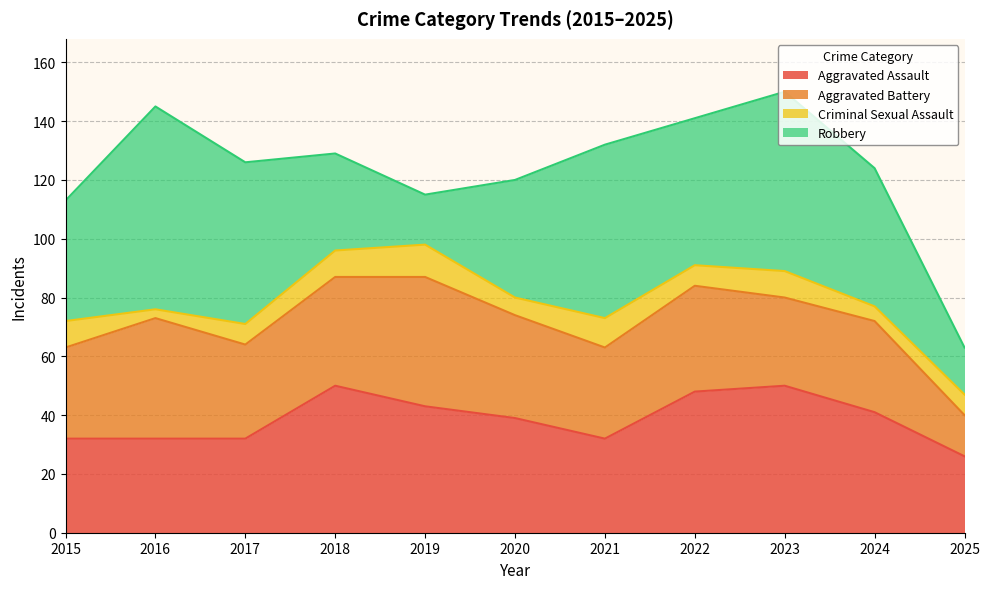

Read the Aggravated Battery value at 2015.

31